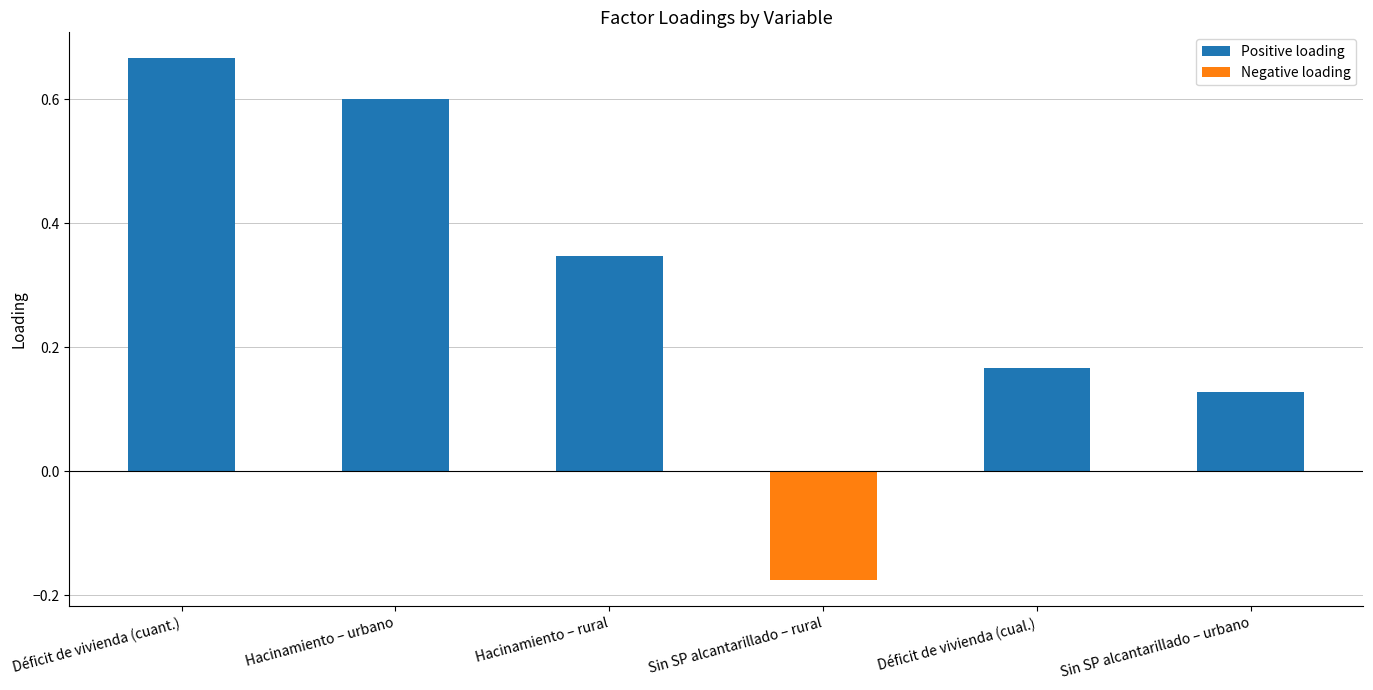

Which series has the largest range (max minus min)?

Positive loading